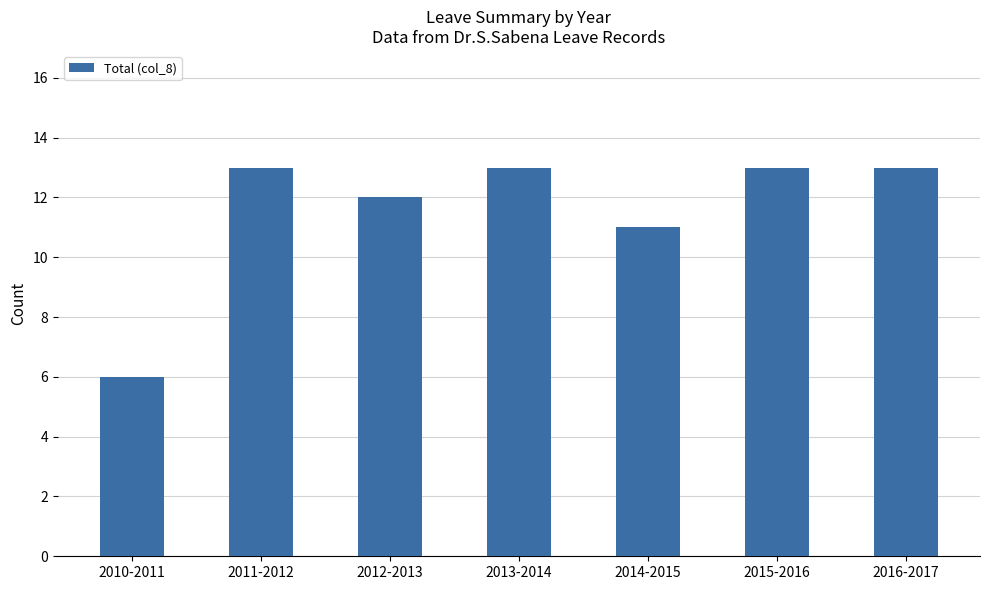

True or false: the data shows 13 at 2013-2014.

True